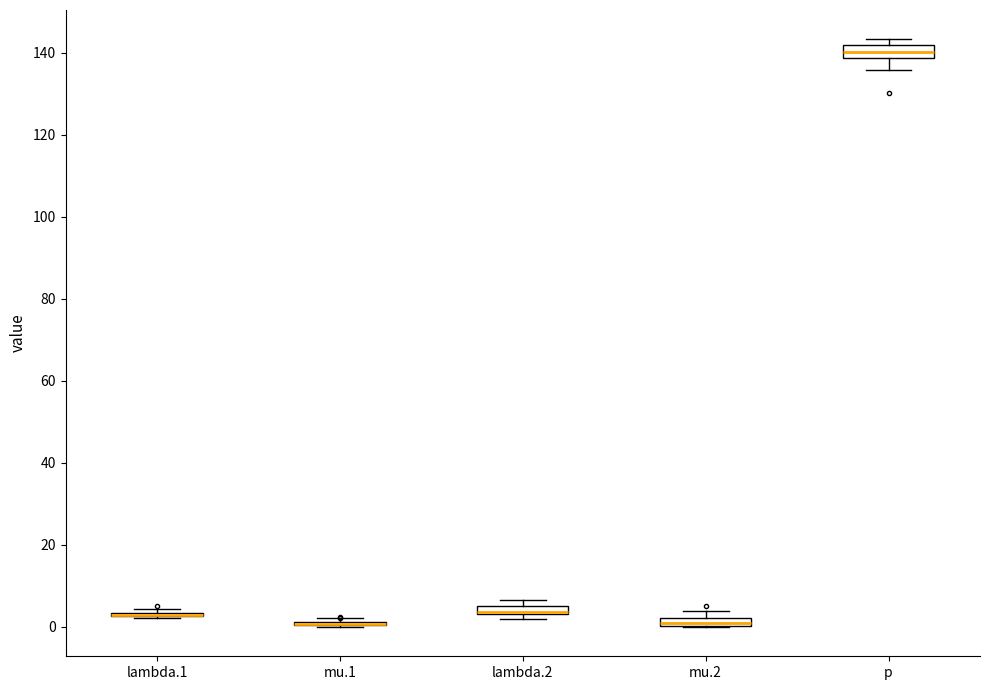

Where is the upper edge of the box for p on the y-axis? The values are not printed on the chart, so give them approximately, as read against the axis.

142